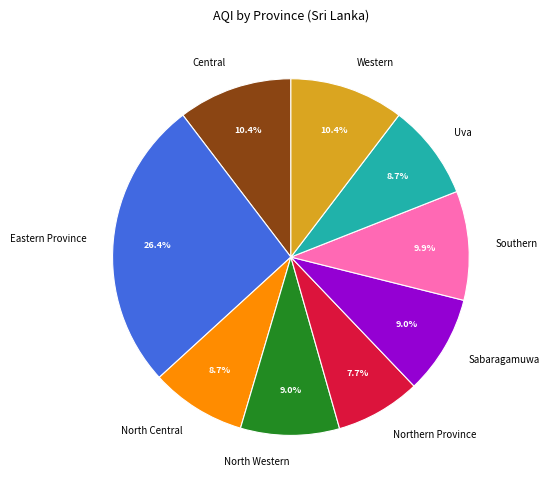

Is there a majority slice in this chart?

No